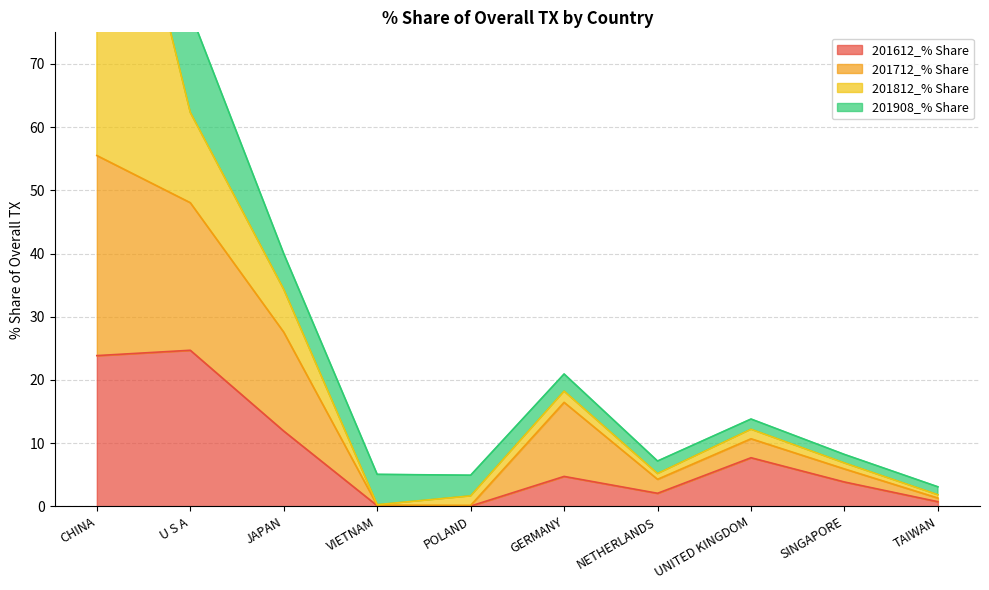

In 201612_% Share, how many points are higher than both neighbors (excluding endpoints)?

3